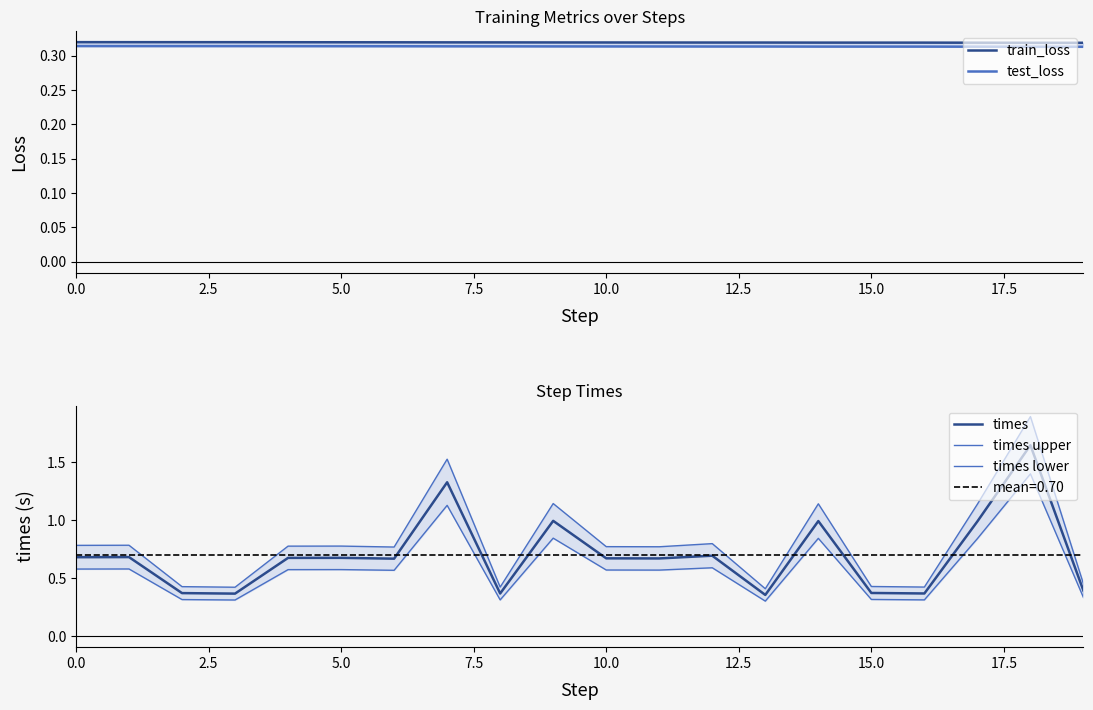

Which series has the widest spread of values?

times upper